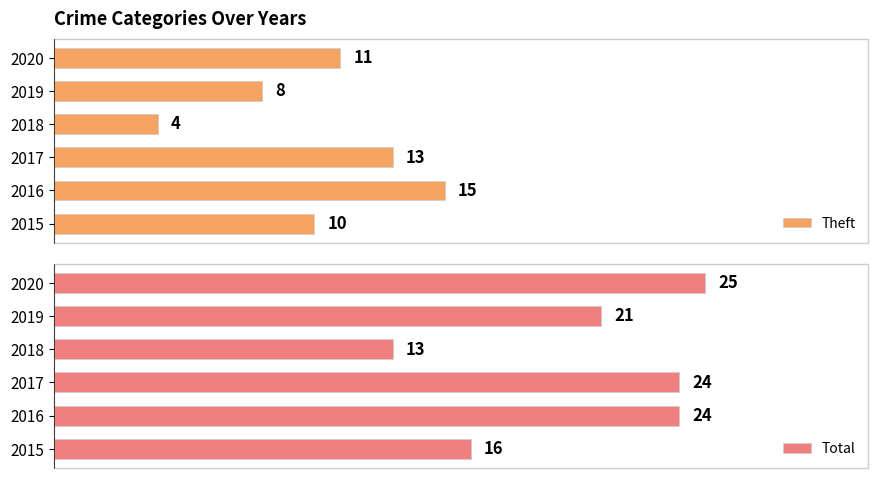

Which series has the largest range (max minus min)?

Total